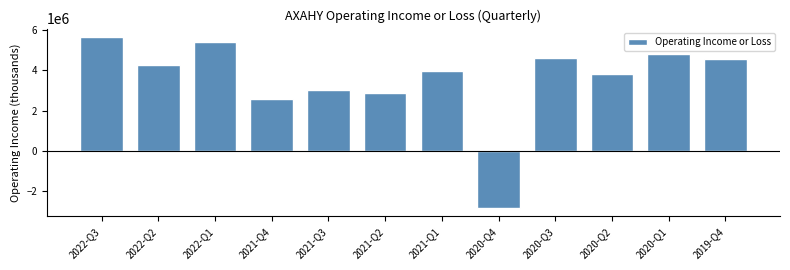

Reading left to right, what are all the values shown in this chart?

5655200	4291400	5420400	2579300	3015300	2871800	3976200	-2833000	4611600	3847300	4831300	4573200